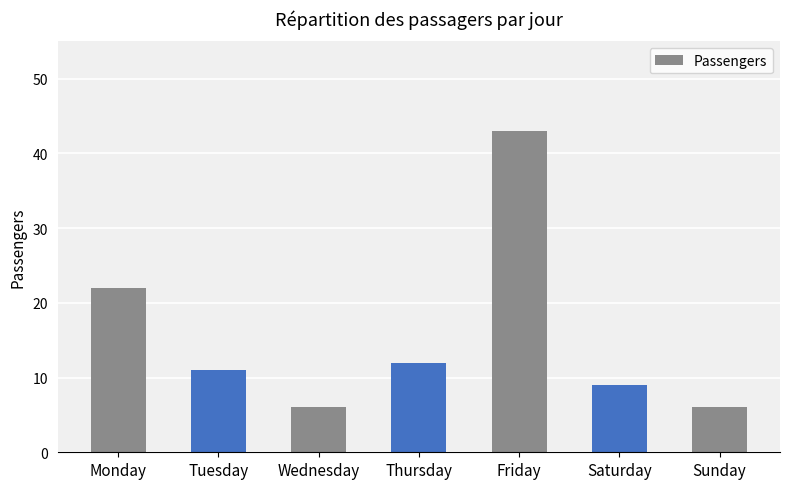

What is the value of the 4th bar from the left?

12